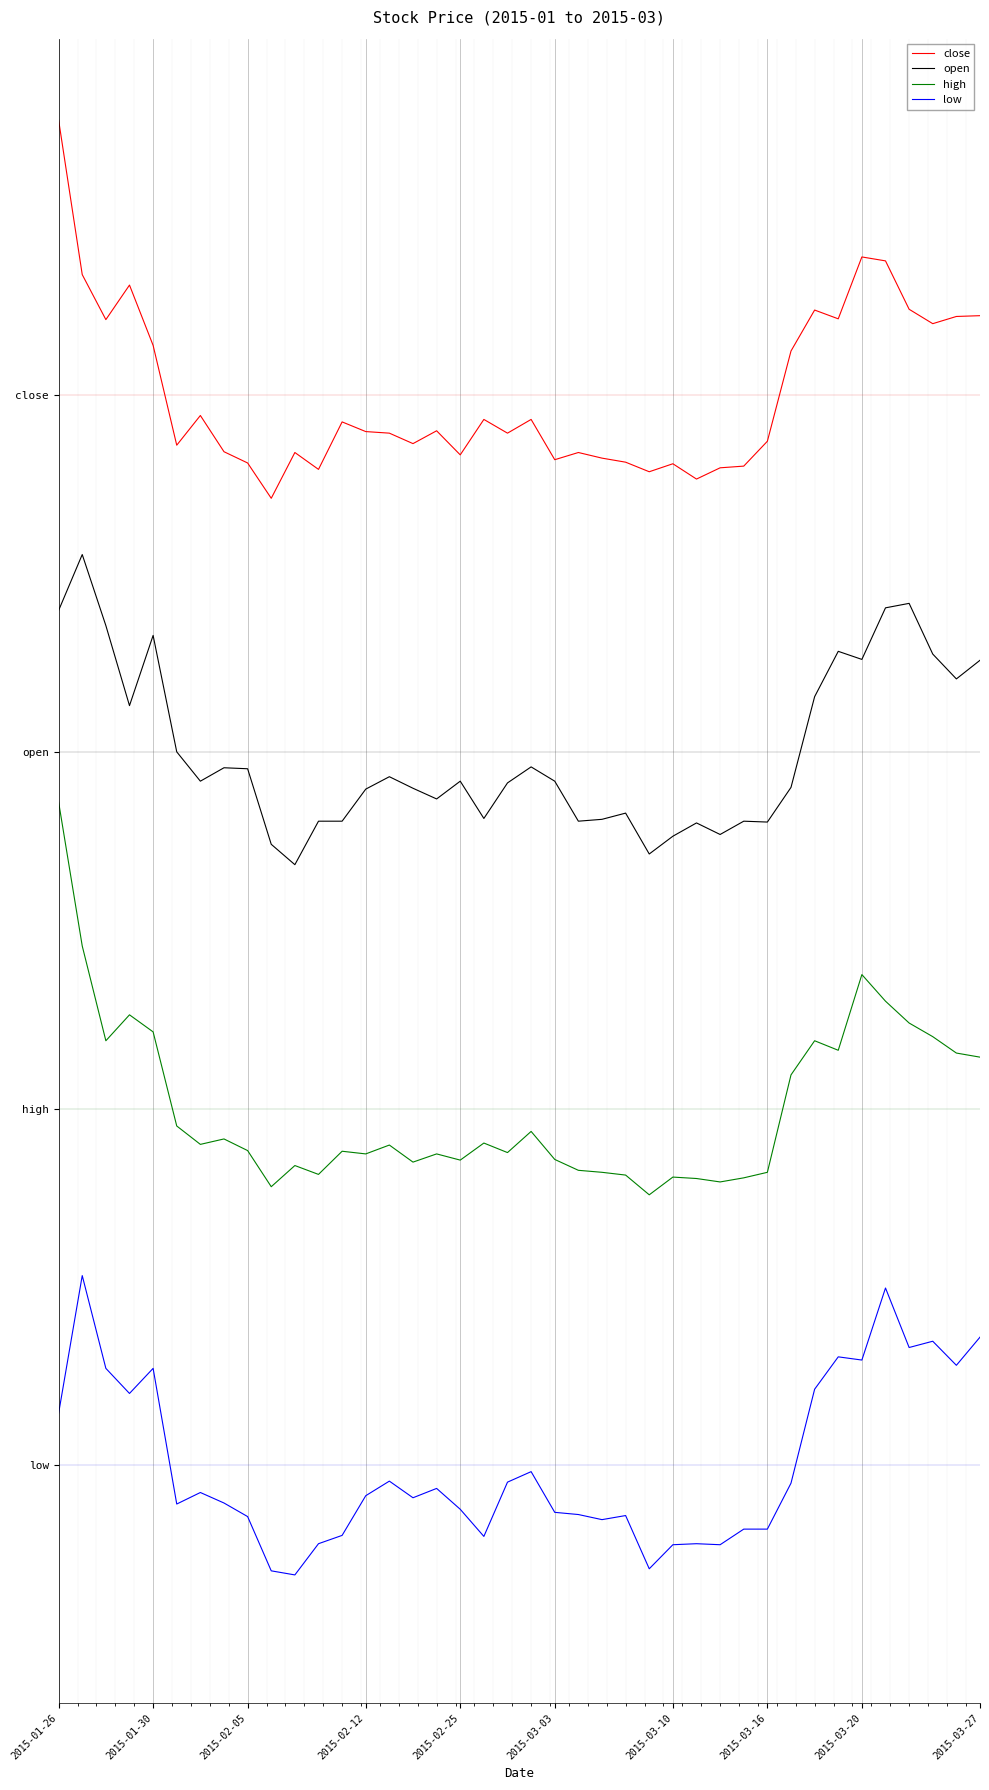

What are all the series names shown in the legend?

close, open, high, low